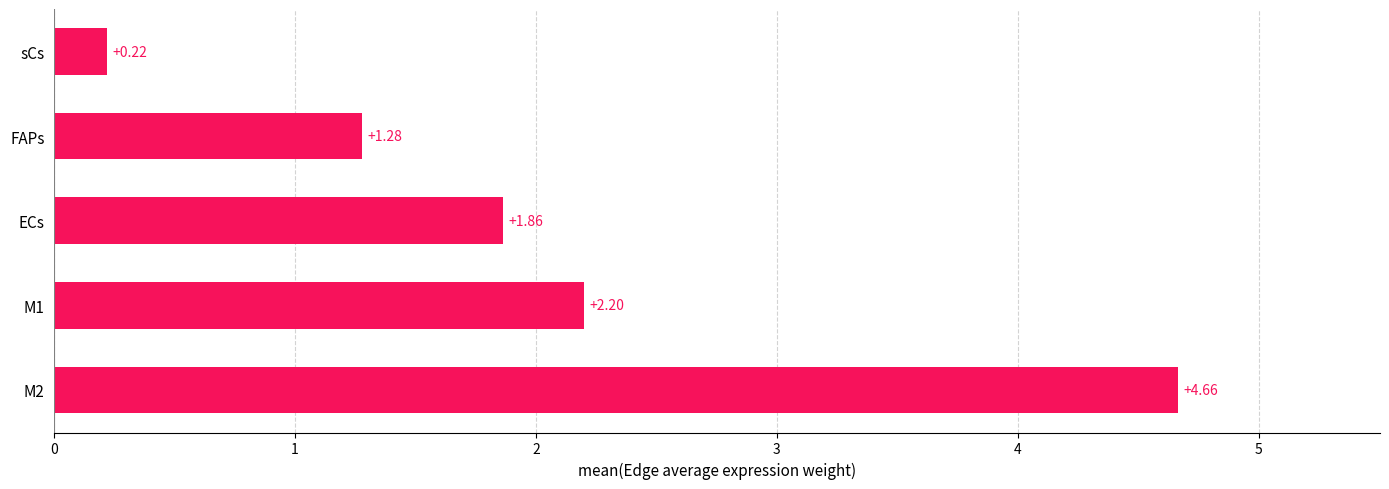

What is the difference between the second highest and second lowest values?

0.9